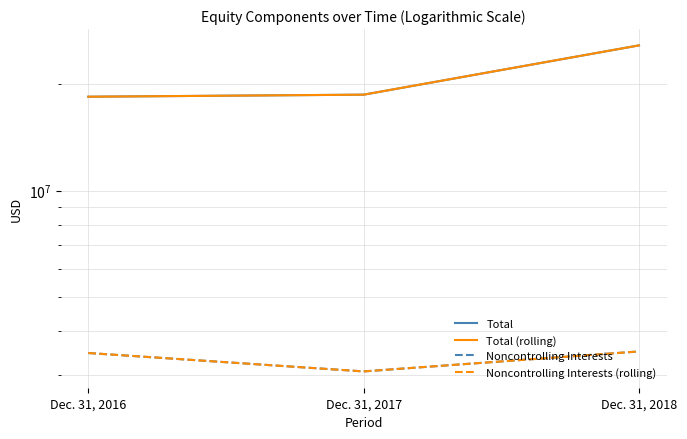

What is the total value across all series at Dec. 31, 2018?

58607366